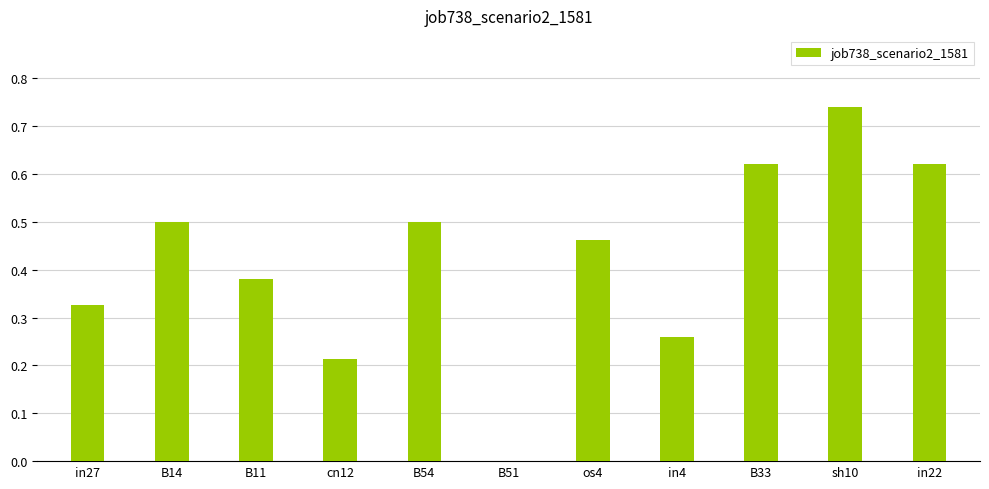

Is it true that the value at B51 is 0.5?

False